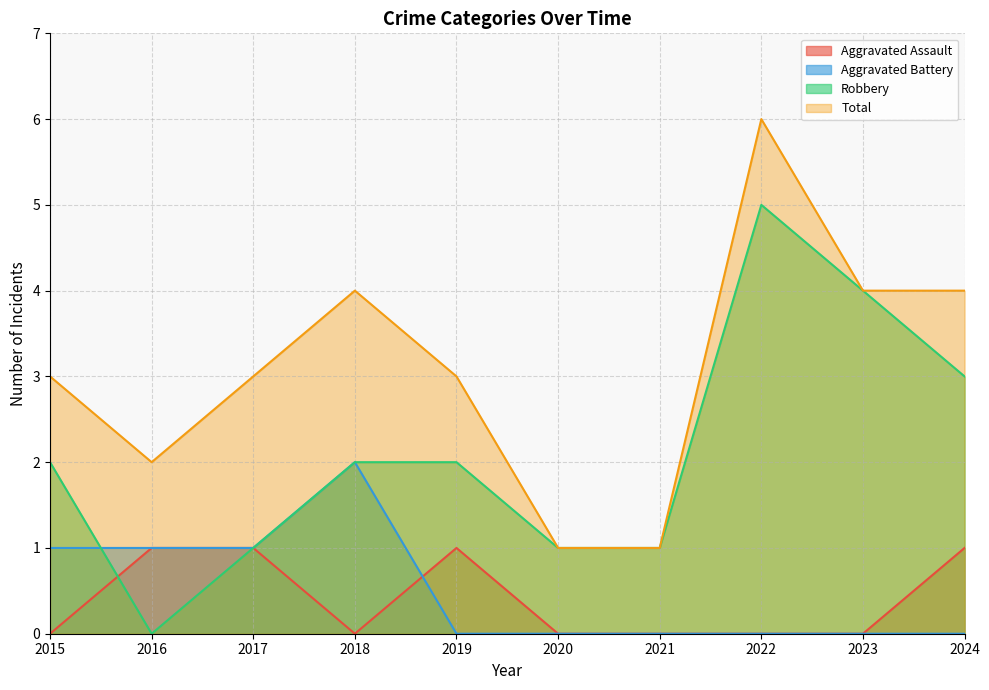

What is the sum of all Total values?

31